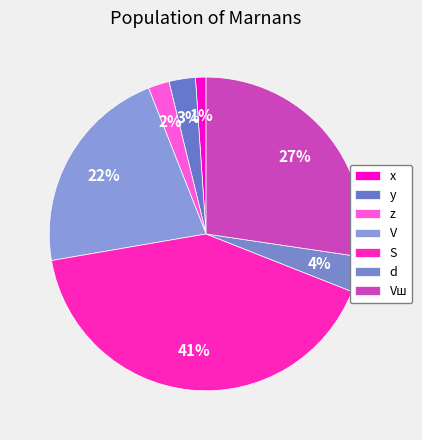

To the nearest percent, what is the average slice percentage?

14%